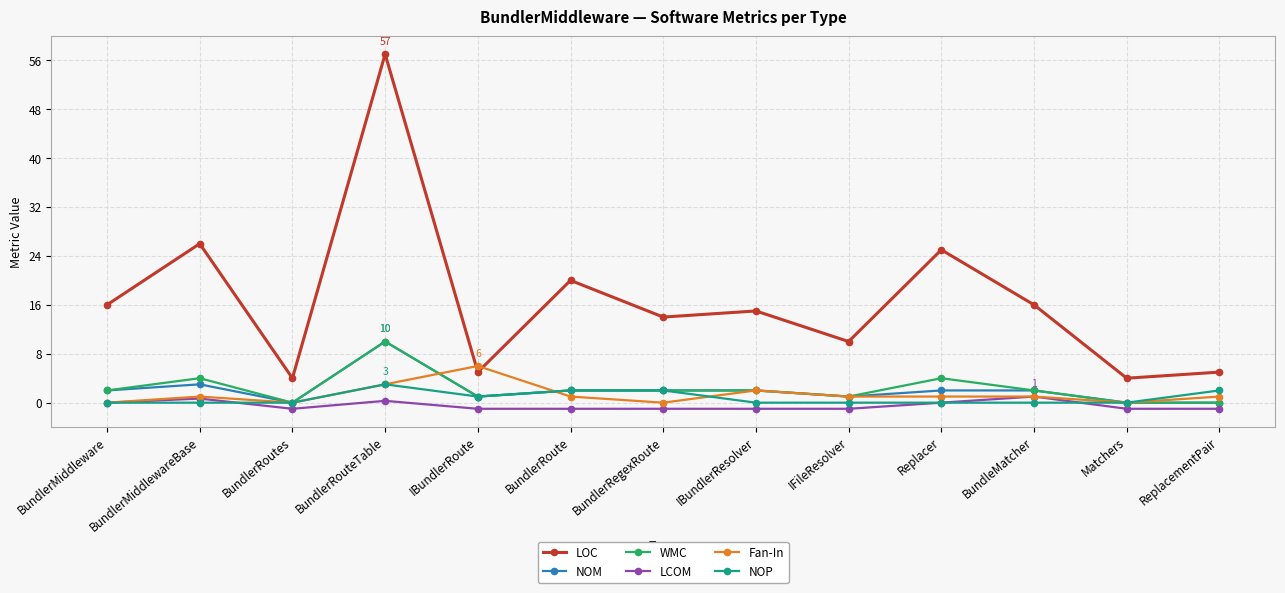

The LOC series shows 8.7 at ReplacementPair. True or false?

False